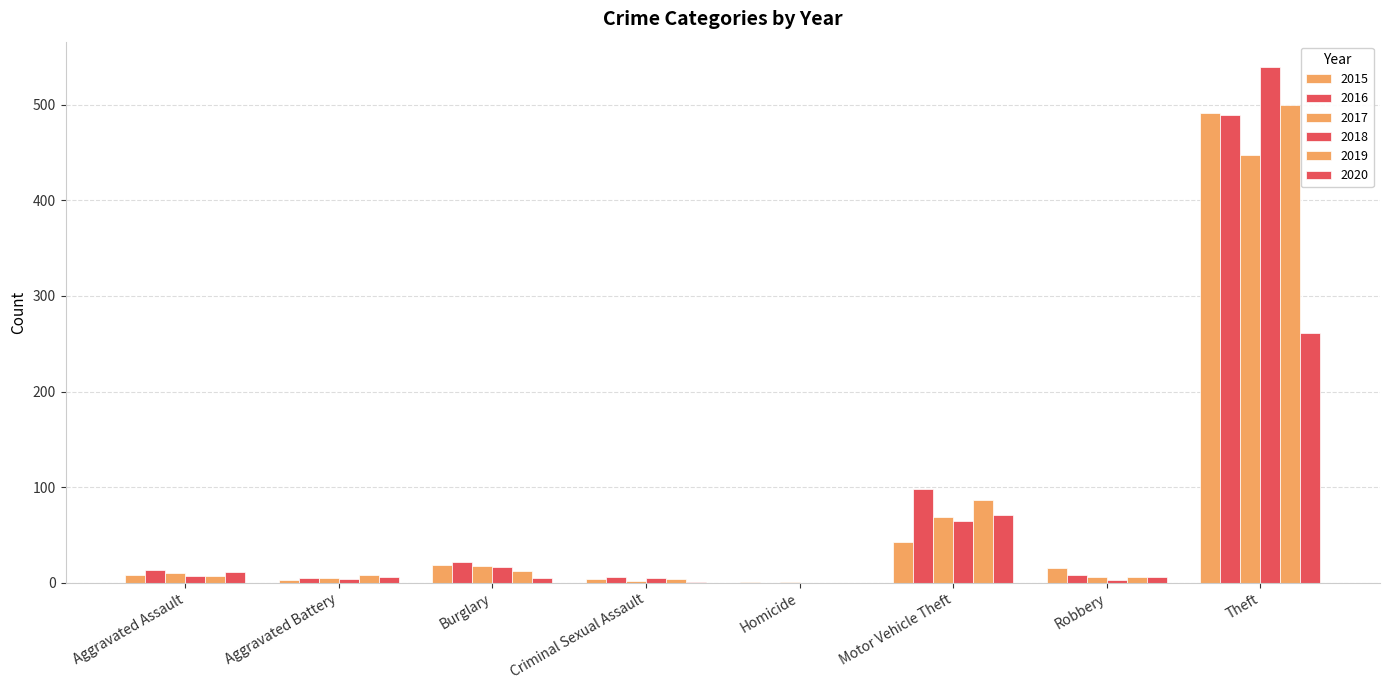

Is it true that 2016 equals 8 at Robbery?

True